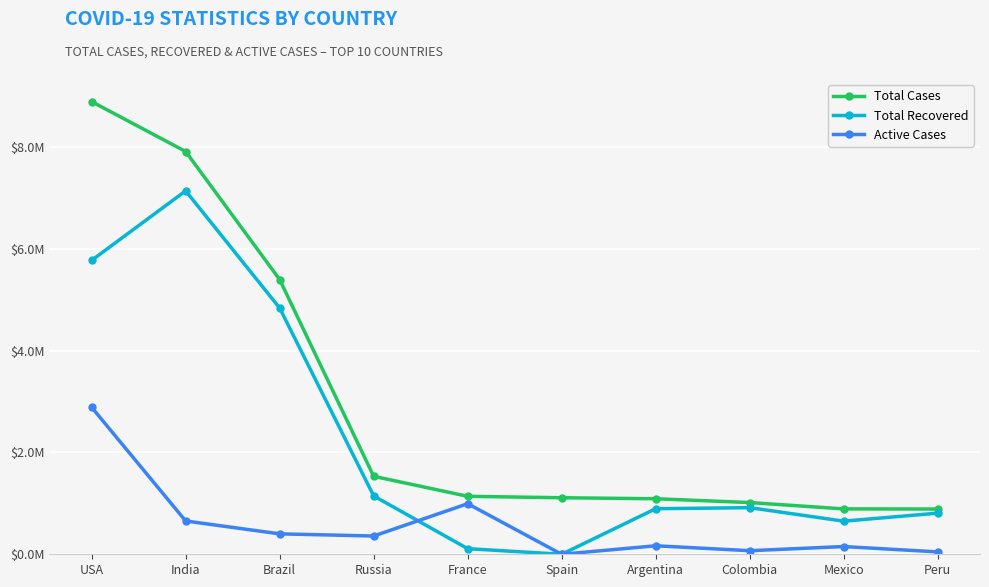

True or false: Total Recovered and Active Cases intersect in this chart.

True